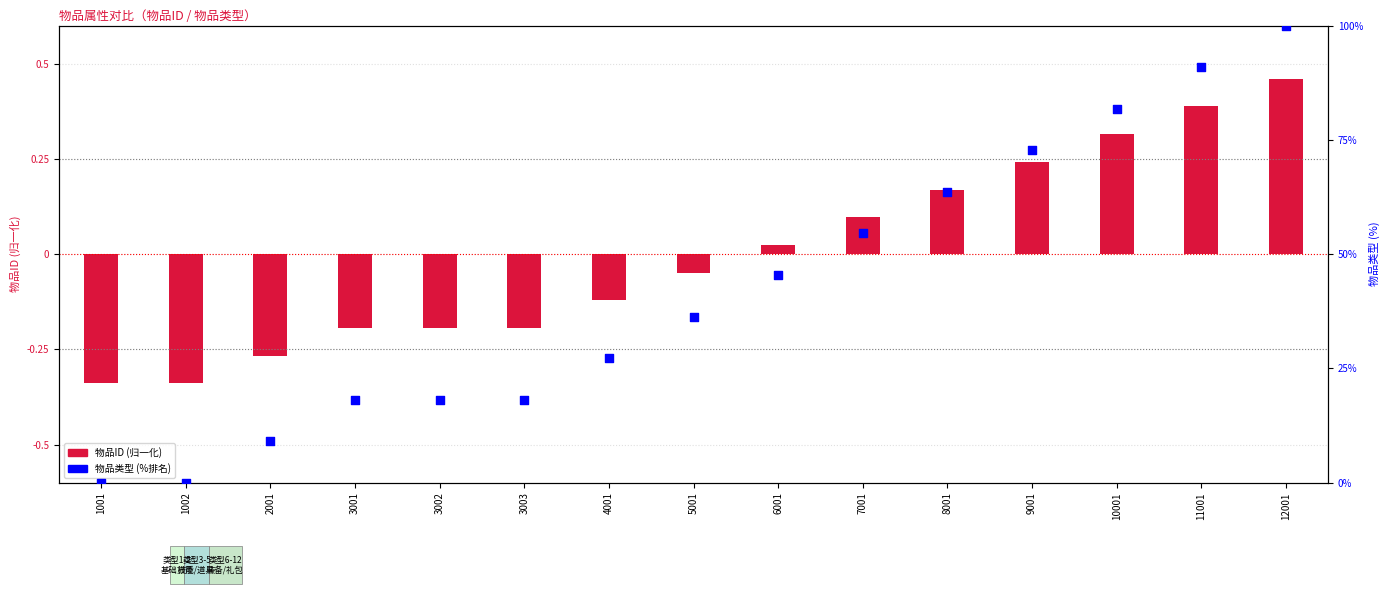

Which series has the widest spread of Y values?

物品类型 (百分比排名)